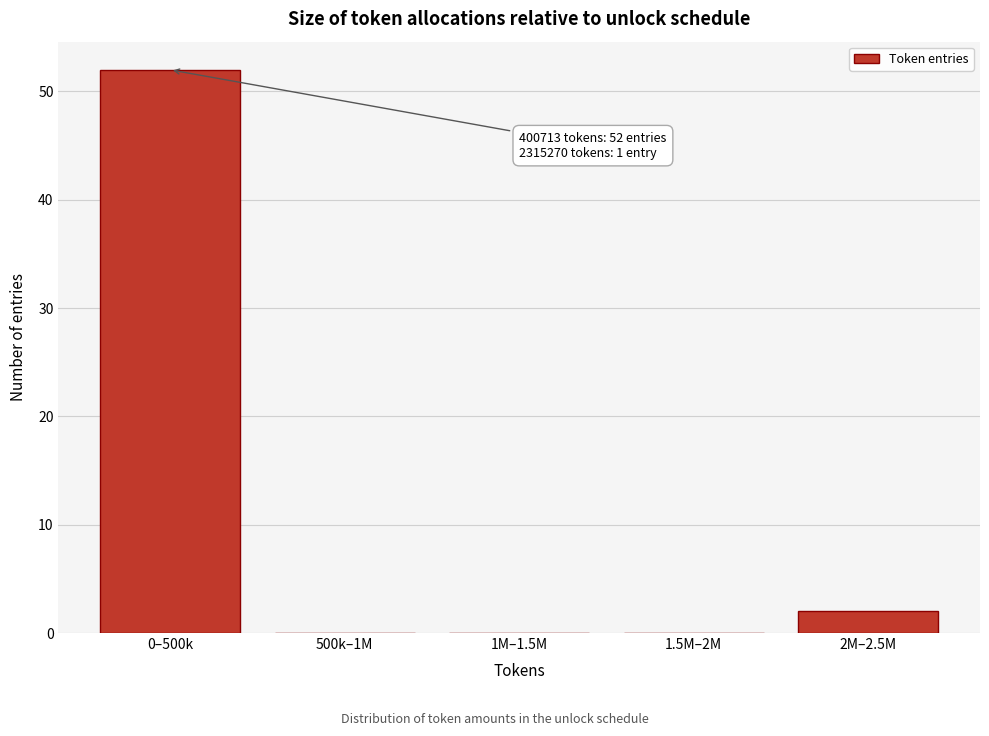

Reading left to right, extract all data points from this chart.

0–500k=52	500k–1M=0	1M–1.5M=0	1.5M–2M=0	2M–2.5M=2